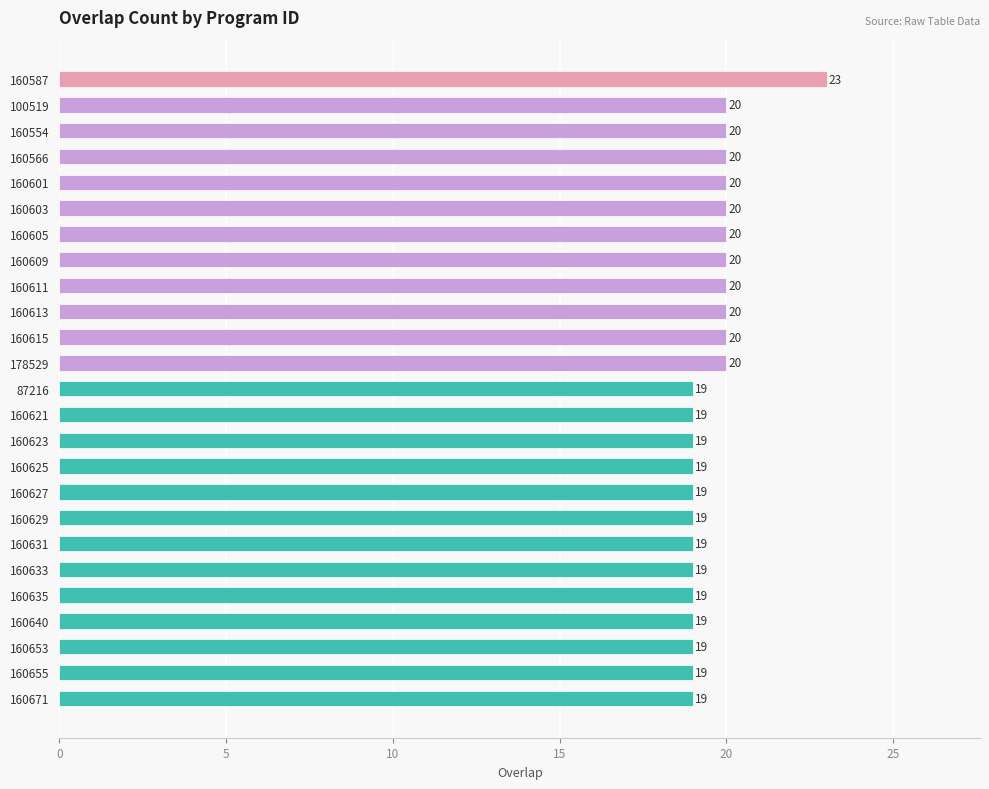

Is it true that the value at 160605 is 20?

True